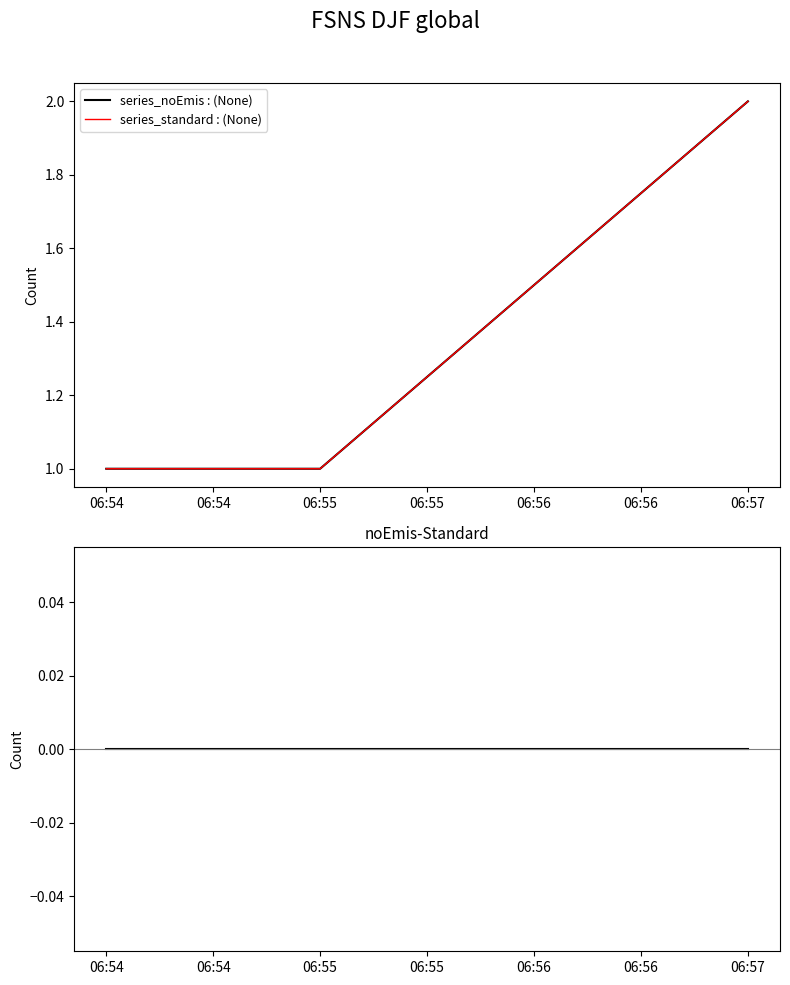

Reading left to right, list all the values displayed in this chart.

series_noEmis : (None): 1	1	2
series_standard : (None): 1	1	2
noEmis-Standard: 0	0	0